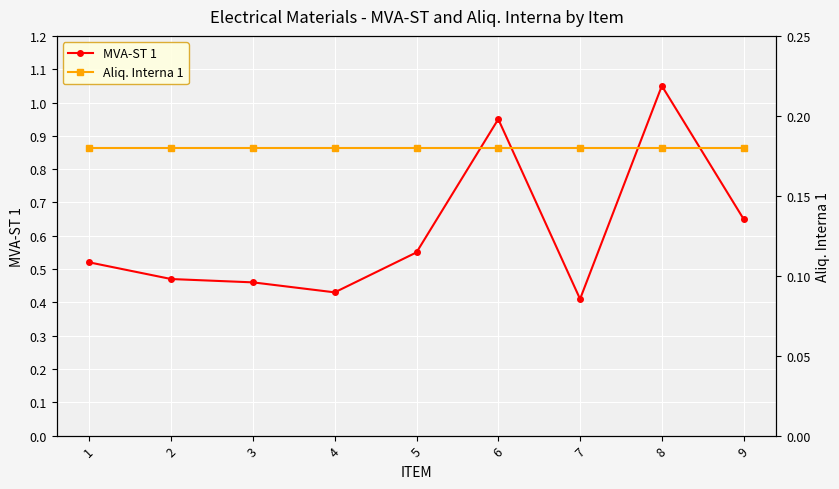

True or false: Aliq. Interna 1 has more than 0 interior local peaks.

False